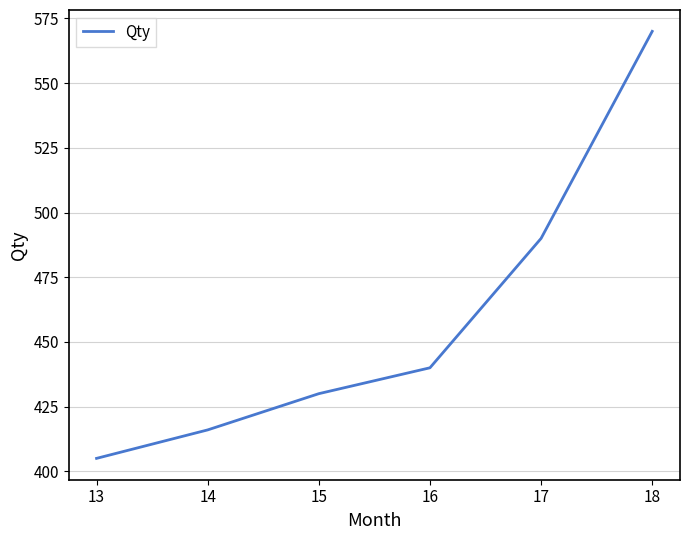

What is the minimum value shown in the chart?

405